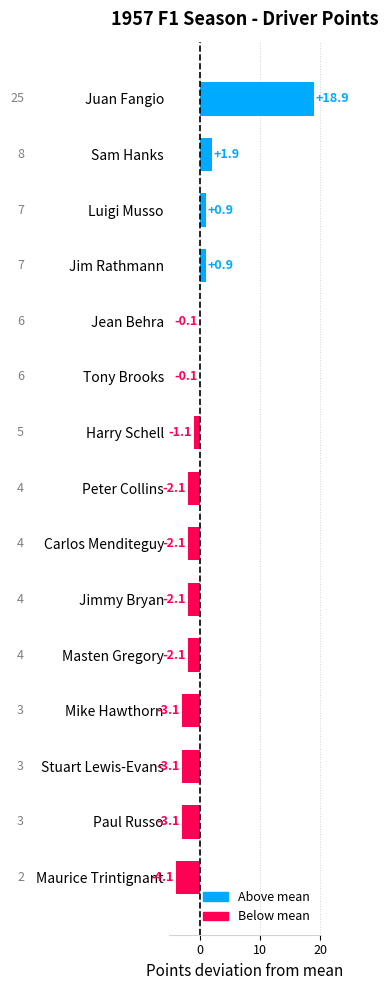

Where is the data nearest to the value 7?

Sam Hanks